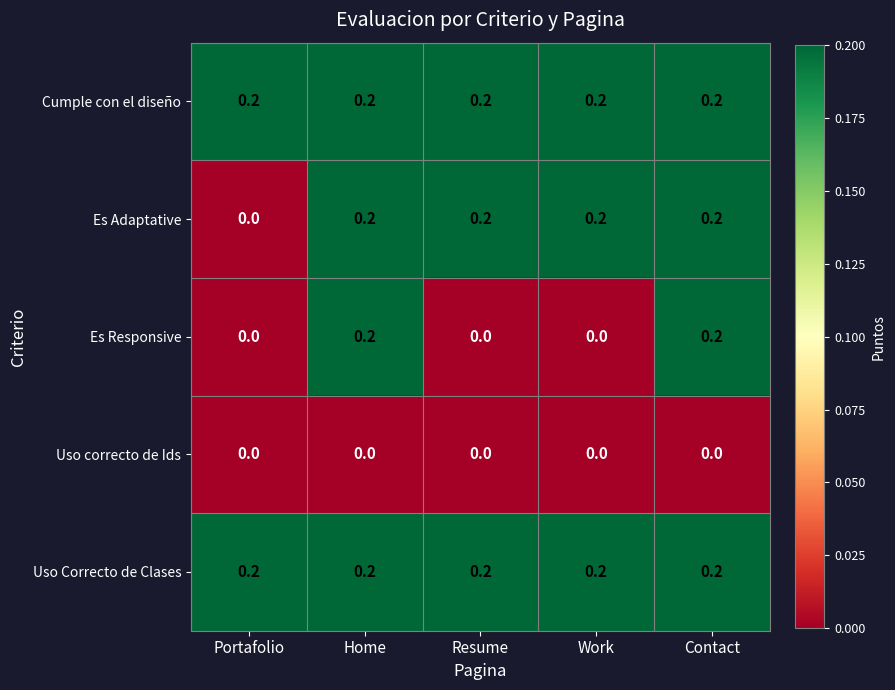

Is it true that Es Responsive equals 0.0 at Portafolio?

True